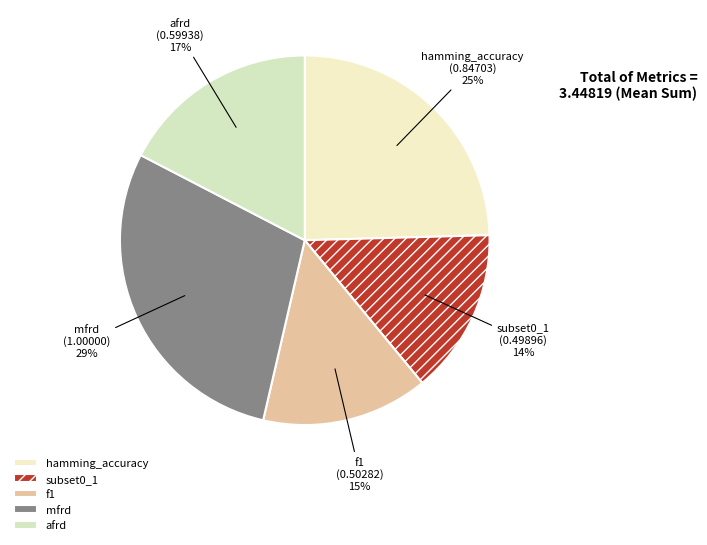

How many slices are in this pie chart?

5